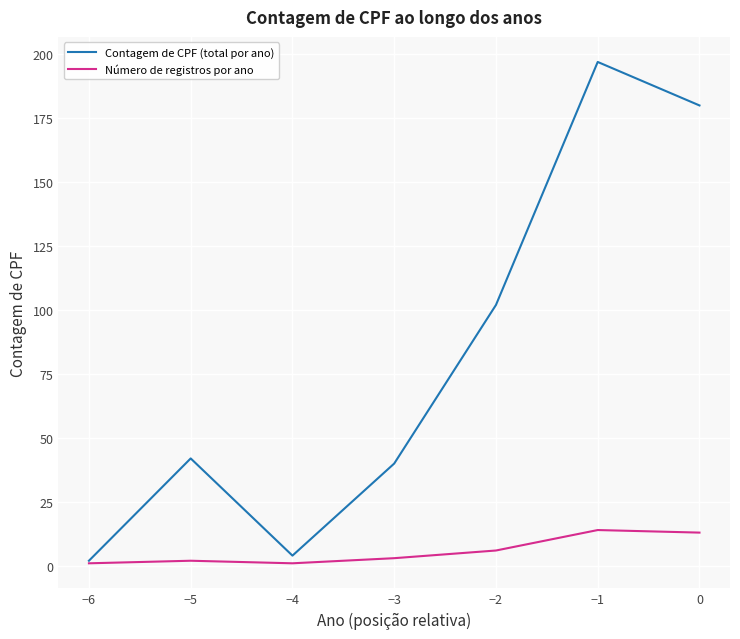

Where is Contagem de CPF (total por ano) nearest to the value 99?

−2